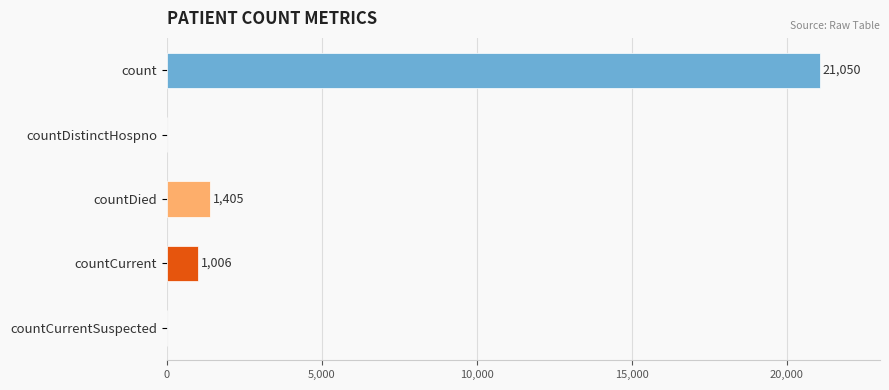

What is the greatest value displayed?

21050